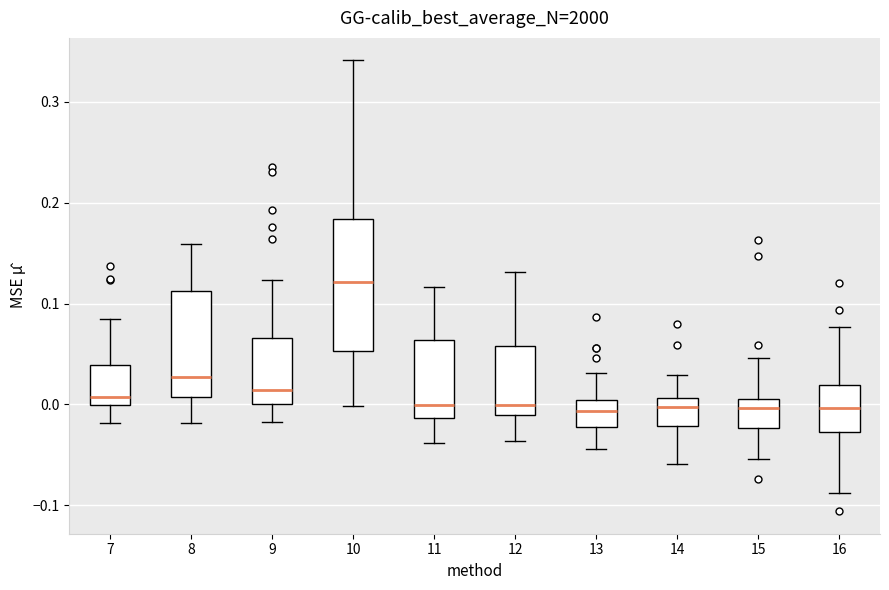

Reading left to right, transcribe this box plot: for each box, give where its median line is, the range the box spans, and where its two whiskers end, as read against the y-axis. The values are not printed on the chart, so give them approximately, as read against the axis.

7: median 0.01, box 0.00 to 0.04, whiskers -0.02 to 0.08
8: median 0.03, box 0.01 to 0.11, whiskers -0.02 to 0.16
9: median 0.01, box 0.00 to 0.07, whiskers -0.02 to 0.12
10: median 0.12, box 0.05 to 0.18, whiskers 0.00 to 0.34
11: median 0.00, box -0.01 to 0.06, whiskers -0.04 to 0.12
12: median 0.00, box -0.01 to 0.06, whiskers -0.04 to 0.13
13: median -0.01, box -0.02 to 0.00, whiskers -0.04 to 0.03
14: median 0.00, box -0.02 to 0.01, whiskers -0.06 to 0.03
15: median 0.00, box -0.02 to 0.01, whiskers -0.05 to 0.05
16: median 0.00, box -0.03 to 0.02, whiskers -0.09 to 0.08